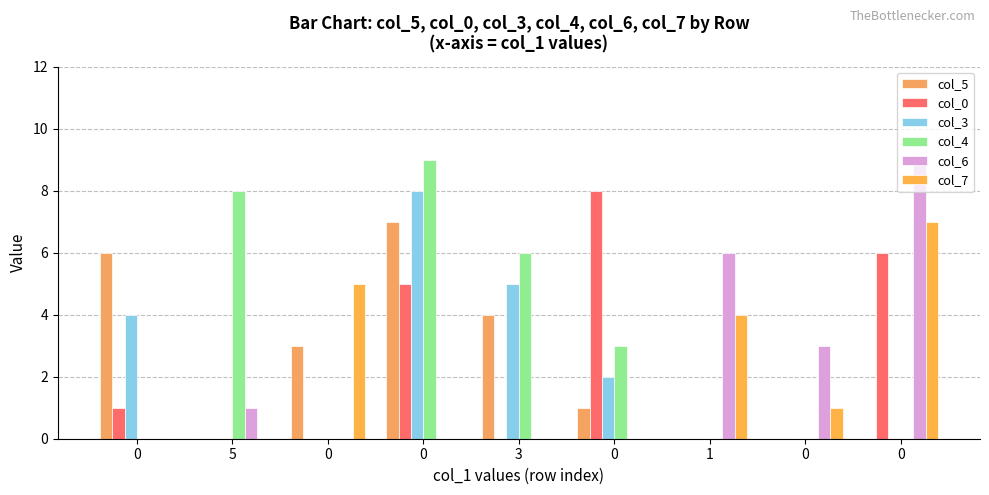

Reading left to right, extract all data points from this chart.

col_5: 6	0	3	7	4	1	0	0	0
col_0: 1	0	0	5	0	8	0	0	6
col_3: 4	0	0	8	5	2	0	0	0
col_4: 0	8	0	9	6	3	0	0	0
col_6: 0	1	0	0	0	0	6	3	9
col_7: 0	0	5	0	0	0	4	1	7